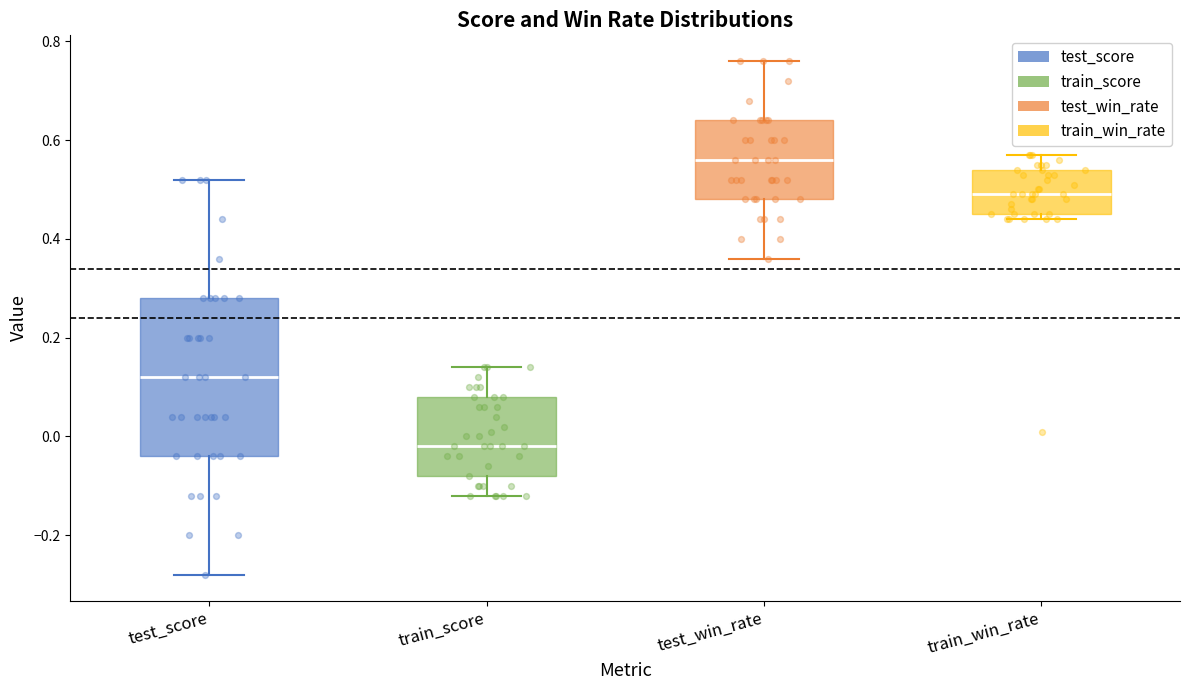

Reading left to right, transcribe this box plot: for each box, give where its median line is, the range the box spans, and where its two whiskers end, as read against the y-axis. The values are not printed on the chart, so give them approximately, as read against the axis.

test_score: median 0.12, box -0.04 to 0.28, whiskers -0.28 to 0.52
train_score: median -0.02, box -0.08 to 0.08, whiskers -0.12 to 0.14
test_win_rate: median 0.56, box 0.48 to 0.64, whiskers 0.36 to 0.76
train_win_rate: median 0.50, box 0.46 to 0.54, whiskers 0.44 to 0.58